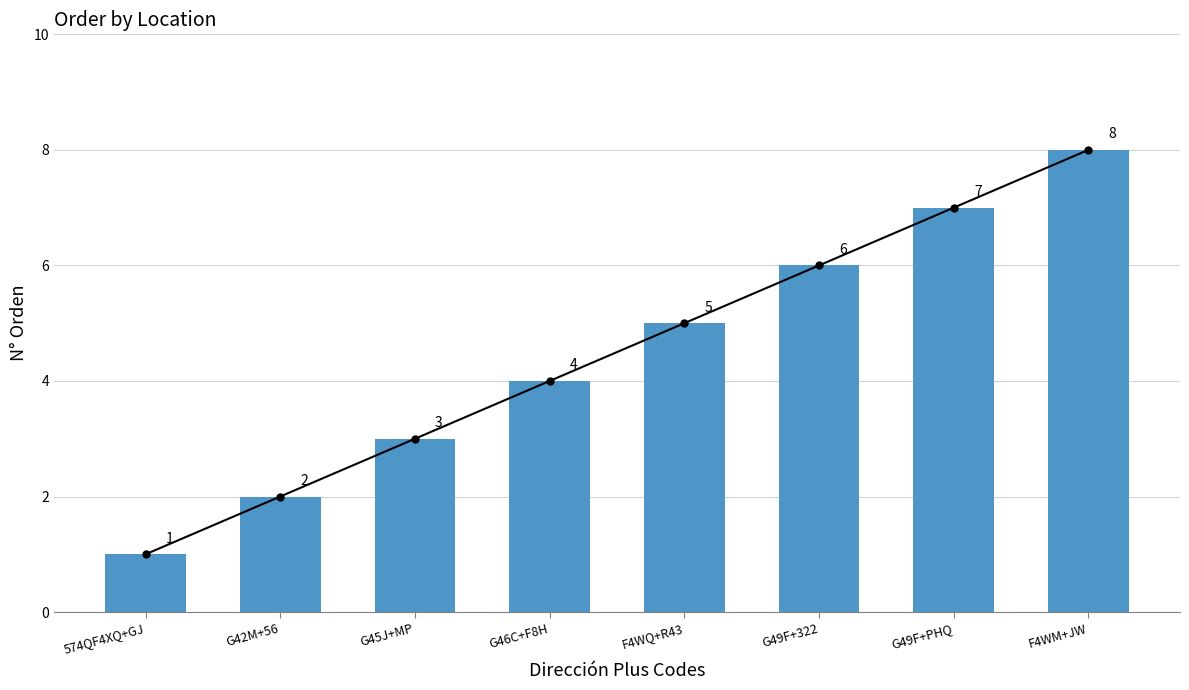

Which has a higher value, F4WM+JW or G49F+322?

F4WM+JW